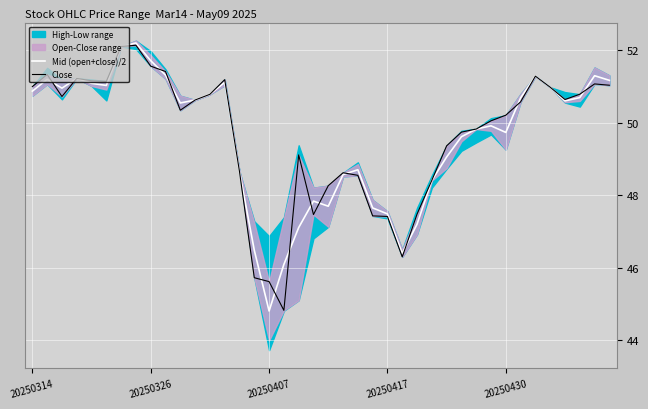

The value of Close at 11 is 50.6. True or false?

True